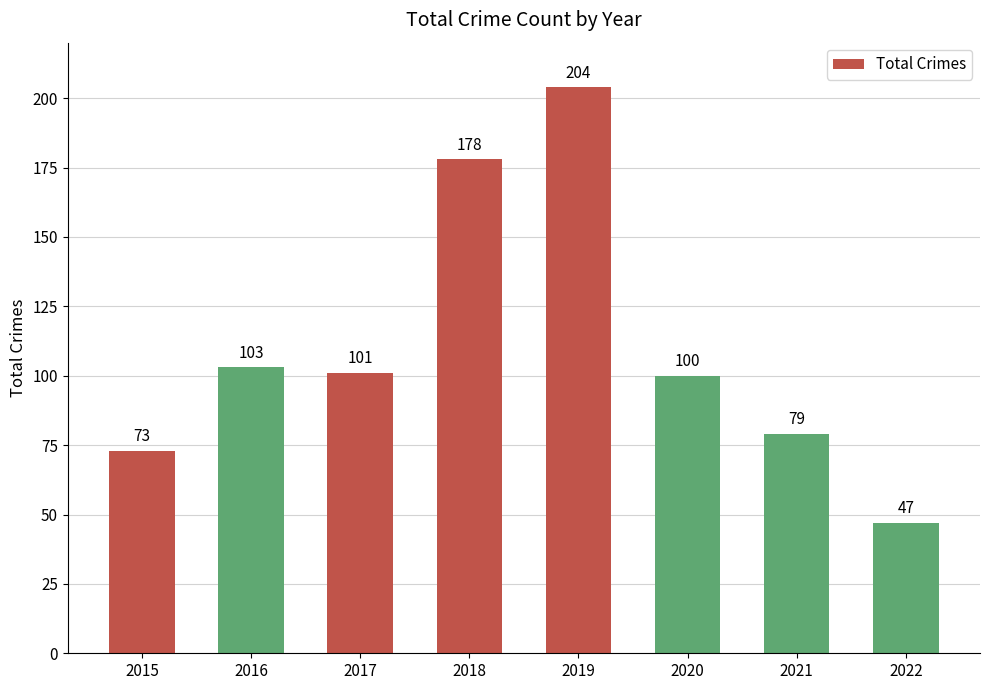

Reading left to right, transcribe all the data shown in this chart.

2015=73	2016=103	2017=101	2018=178	2019=204	2020=100	2021=79	2022=47